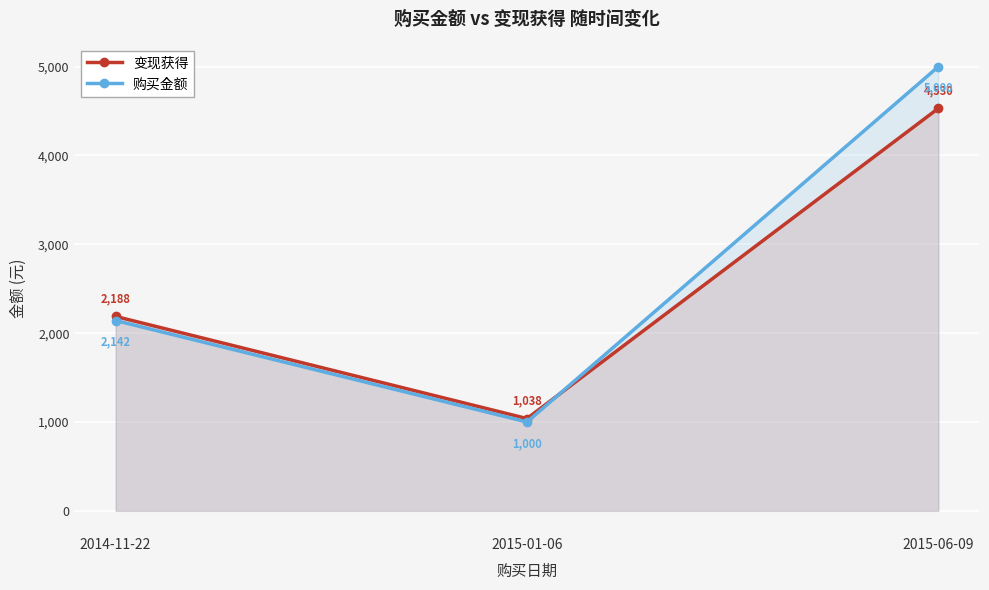

Reading left to right, transcribe all the data shown in this chart.

变现获得: 2188.3	1038.5	4530.4
购买金额: 2142.3	1000.0	5000.0